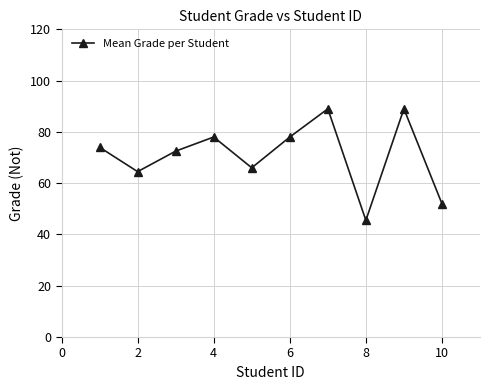

What is the difference between the maximum and second lowest values?

37.0